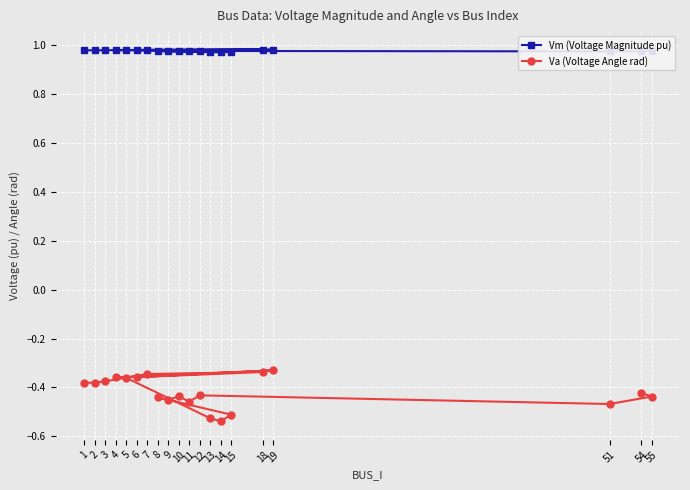

Which label corresponds to the smallest value in the chart?

14